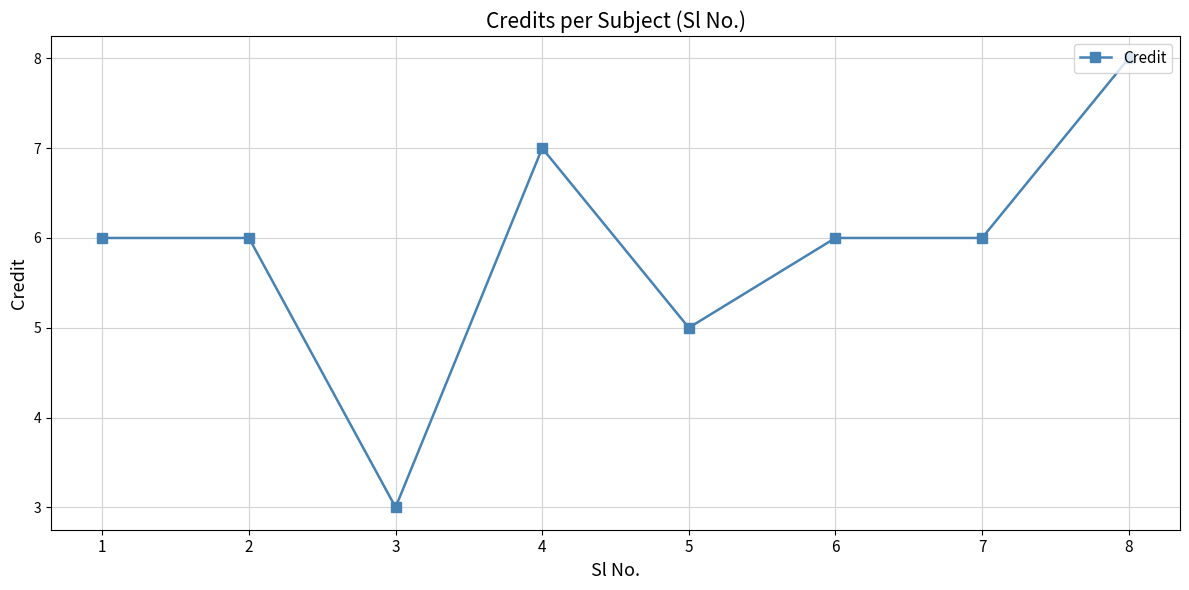

Reading right to left, list all the values displayed in this chart.

8=8	7=6	6=6	5=5	4=7	3=3	2=6	1=6